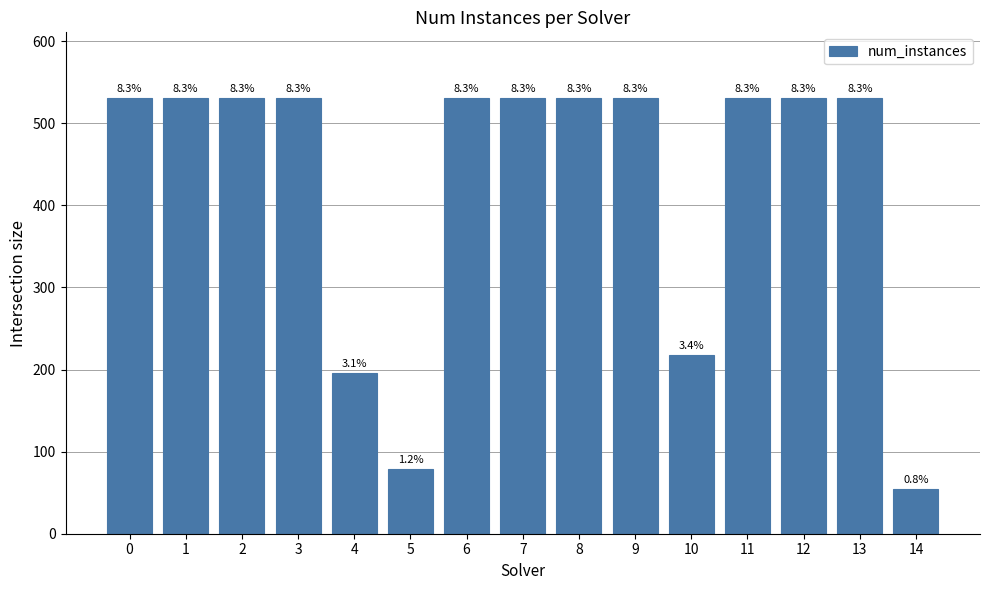

Does the chart contain any negative values?

No